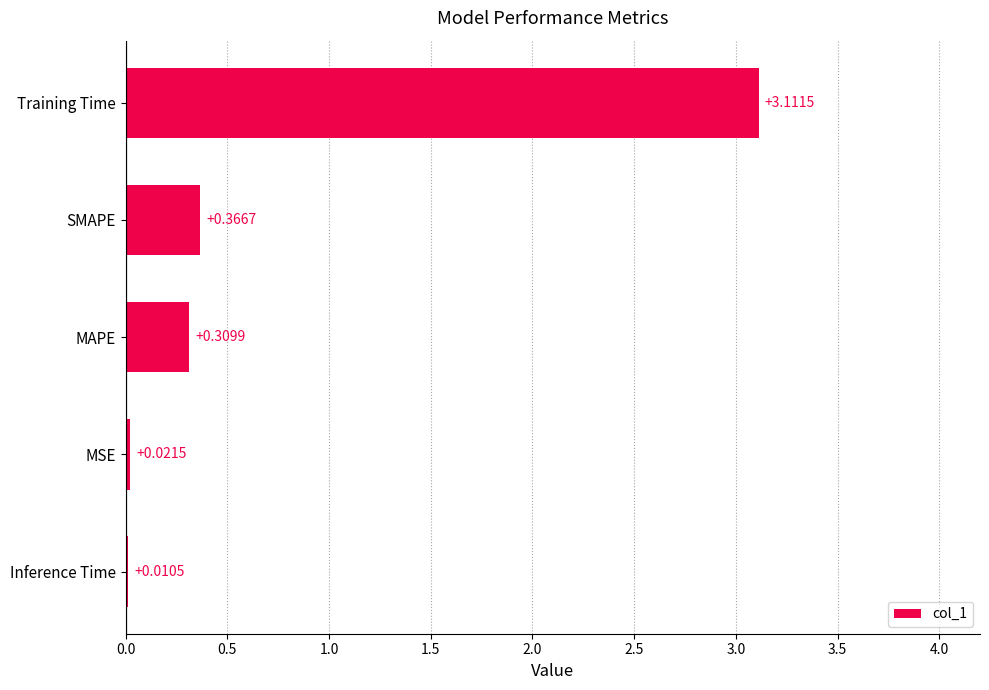

At which label is the value closest to 1?

SMAPE